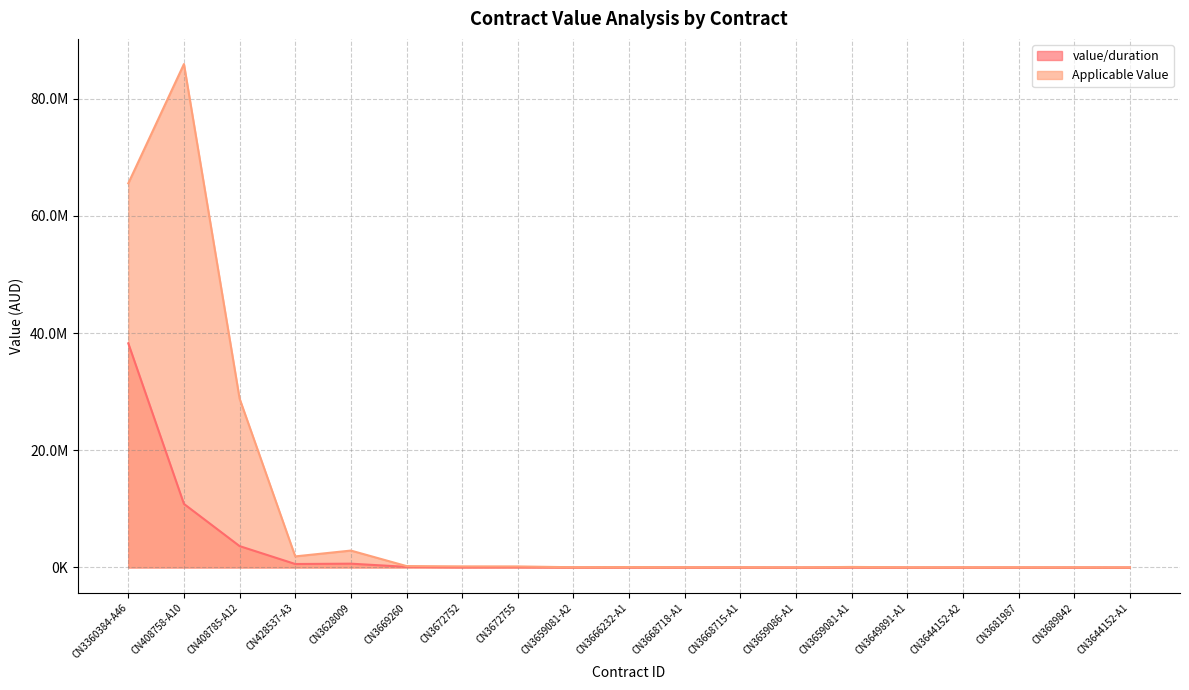

Rank the series by their maximum value, from lowest to highest.

value/duration, Applicable Value